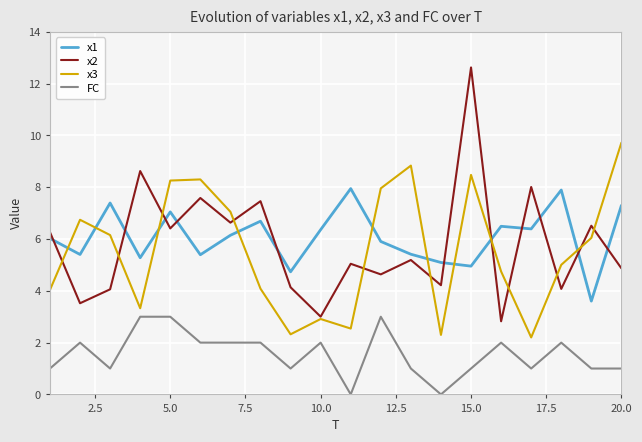

True or false: FC and x3 intersect in this chart.

False